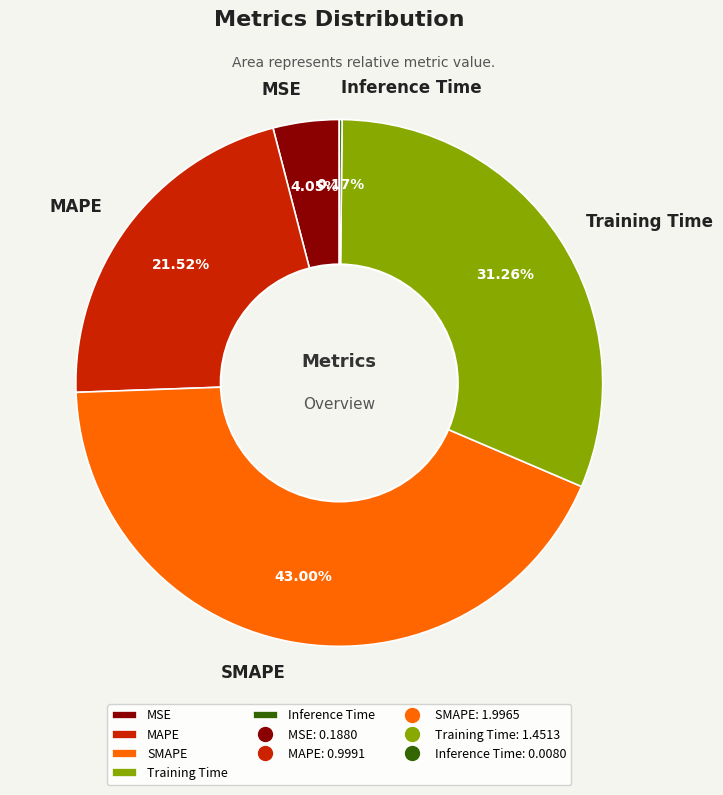

Combined, do SMAPE and MAPE account for over 50%?

Yes